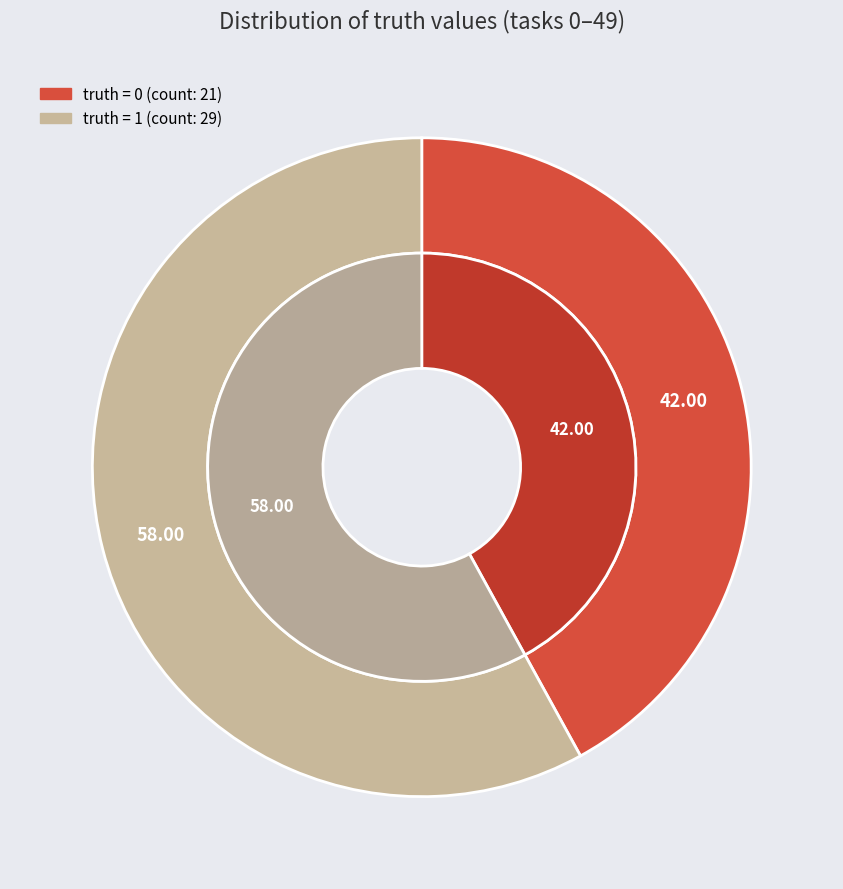

To the nearest percent, what is the combined percentage of 0 and 1?

100%